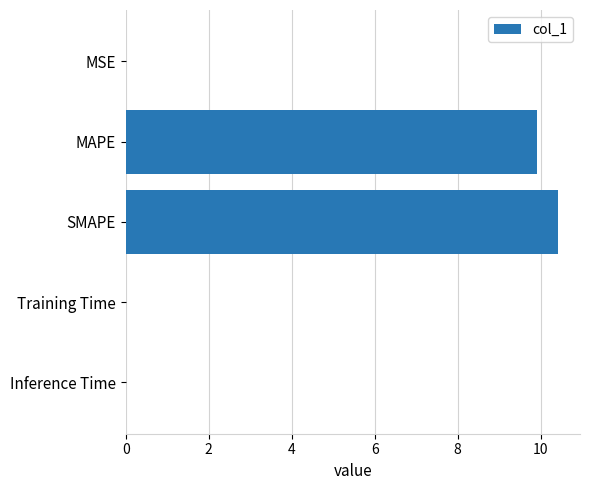

Is it true that the value at SMAPE is 17.6?

False